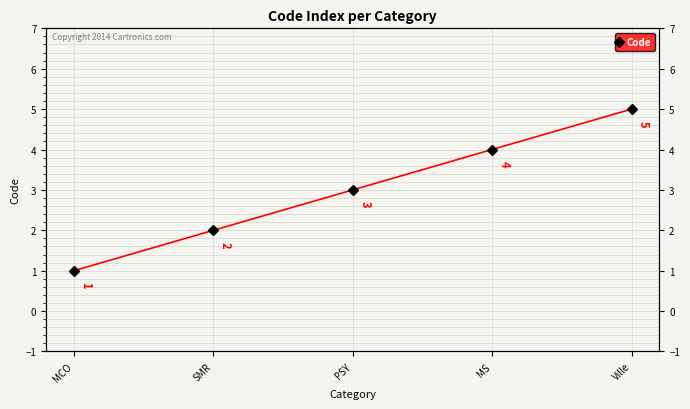

Is it true that the value at MCO is 1?

True